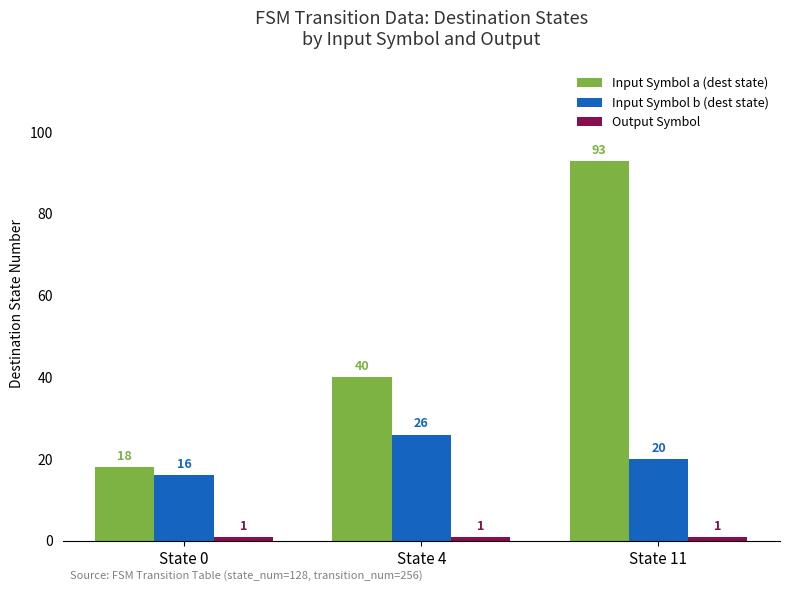

Count the number of categories in the chart.

3